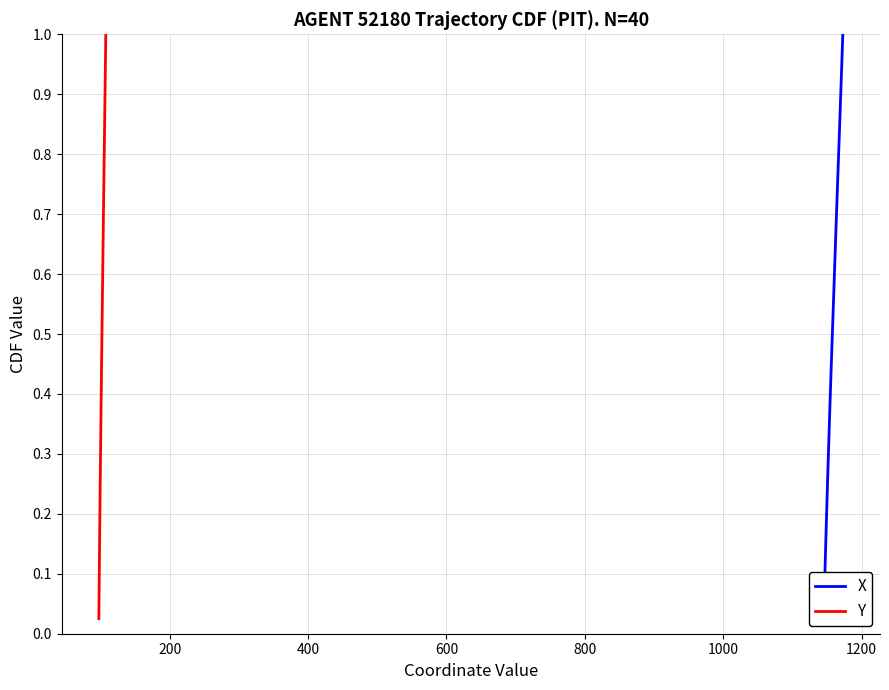

Reading left to right, transcribe all the data shown in this chart.

X: 0.0	0.1	0.1	0.1	0.1	0.1	0.2	0.2	0.2	0.2	0.3	0.3	0.3	0.3	0.4	0.4	0.4	0.5	0.5	0.5	0.5	0.6	0.6	0.6	0.6	0.7	0.7	0.7	0.7	0.8	0.8	0.8	0.8	0.8	0.9	0.9	0.9	0.9	1.0	1.0
Y: 0.0	0.1	0.1	0.1	0.1	0.1	0.2	0.2	0.2	0.2	0.3	0.3	0.3	0.3	0.4	0.4	0.4	0.5	0.5	0.5	0.5	0.6	0.6	0.6	0.6	0.7	0.7	0.7	0.7	0.8	0.8	0.8	0.8	0.8	0.9	0.9	0.9	0.9	1.0	1.0